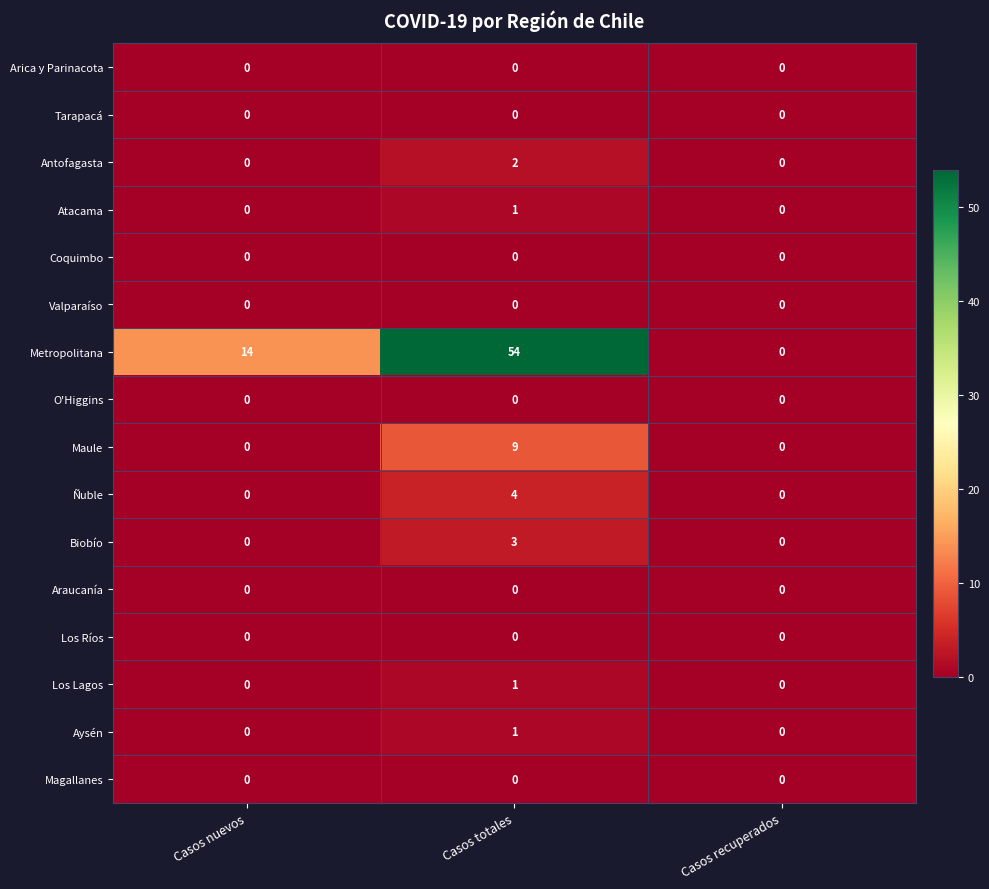

Between Casos totales and Casos recuperados, which series saw the biggest shift?

Metropolitana